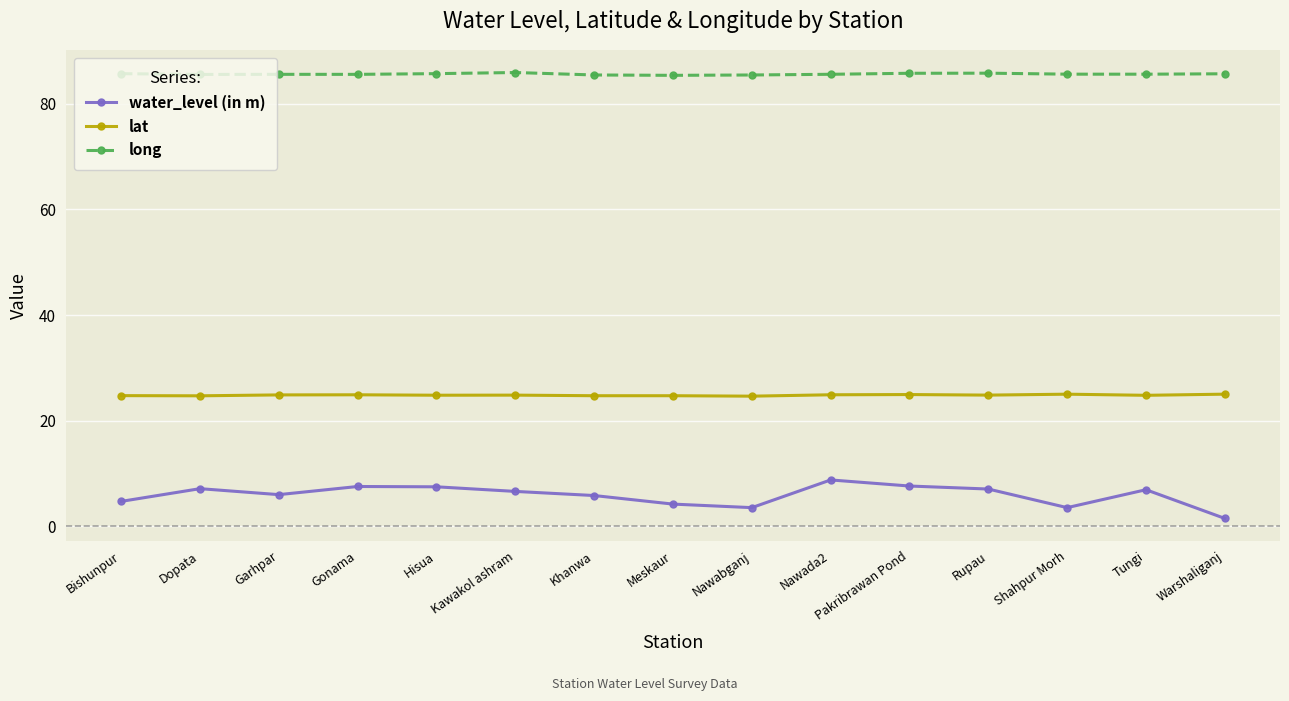

At which category does water_level (in m) reach its first local peak?

Dopata